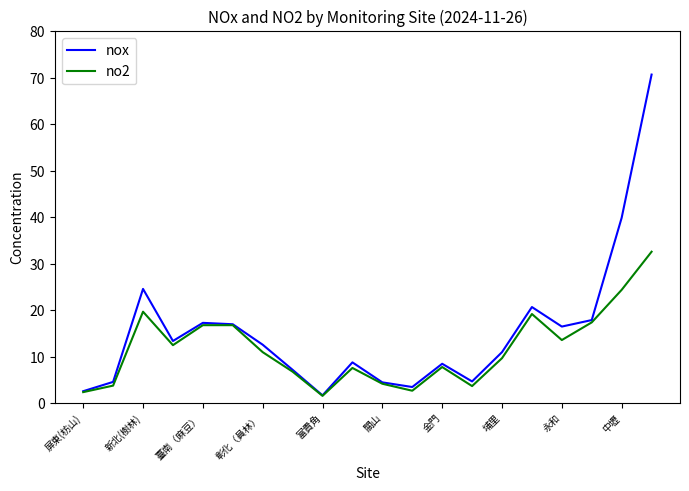

Which series has the largest range (max minus min)?

nox